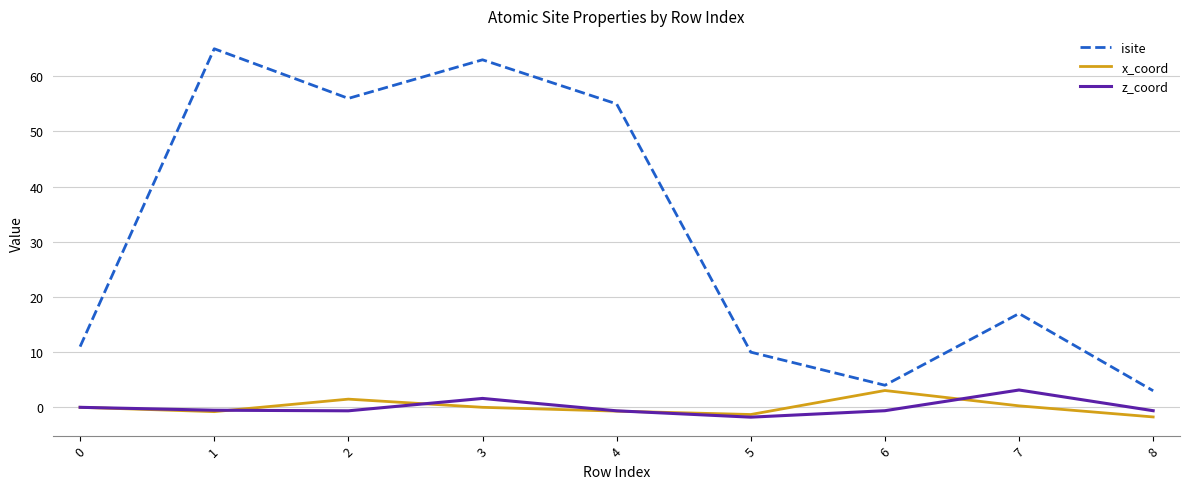

True or false: isite and x_coord cross at least once.

False